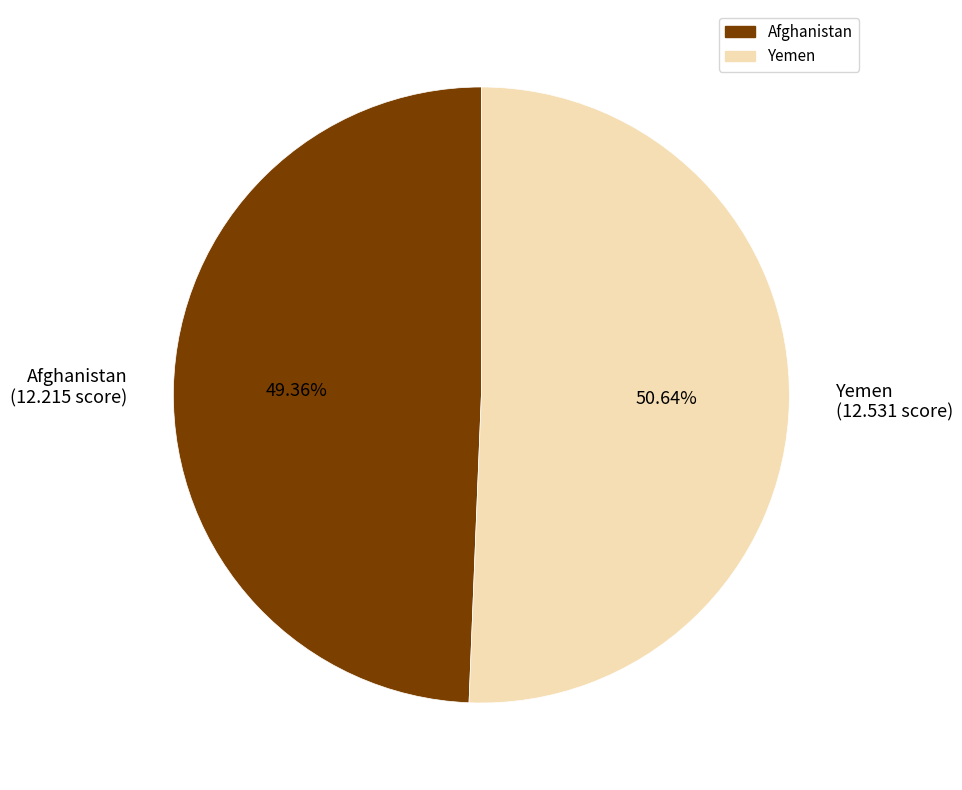

Does Yemen represent more than half of the total?

Yes